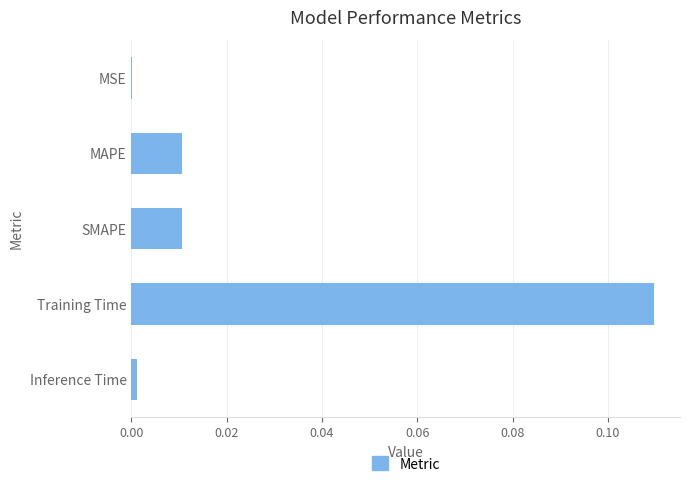

How many categories are shown in the chart?

5